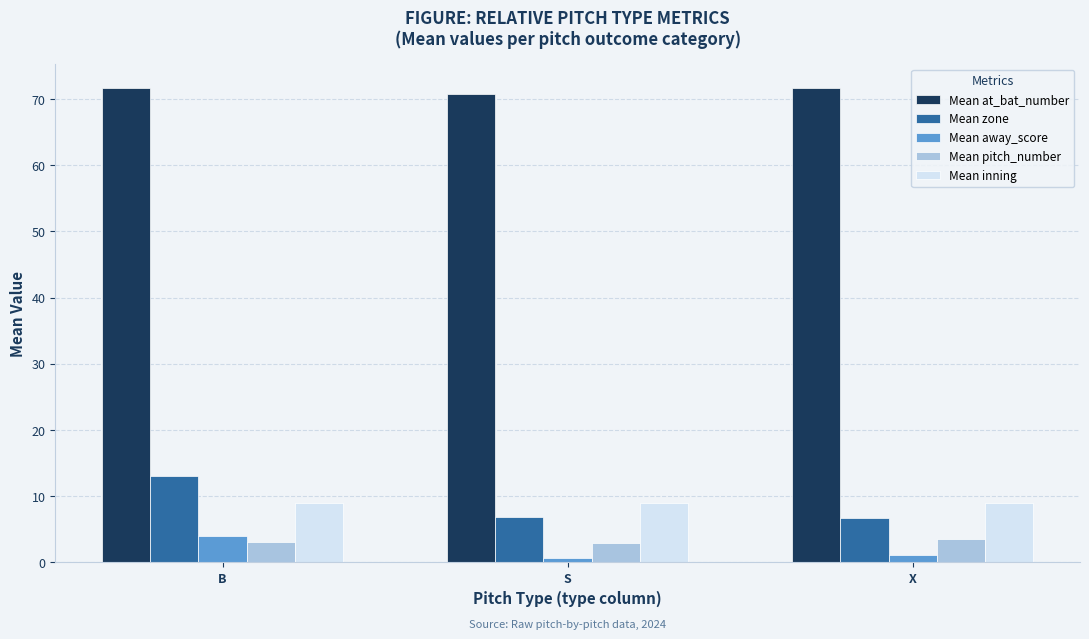

How many data points does each series have?

3